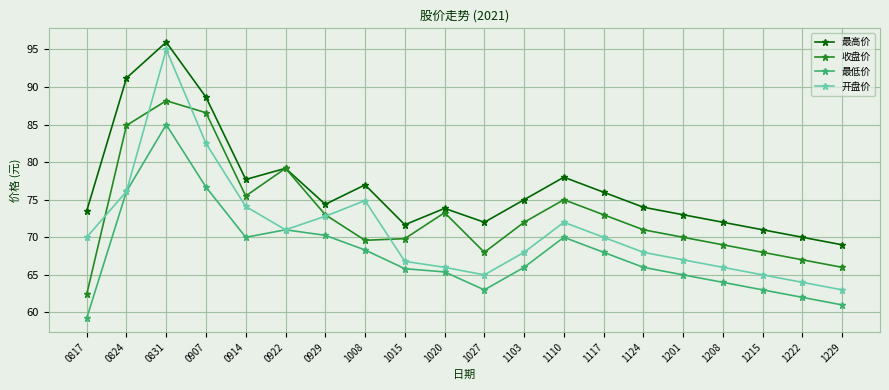

Between 0824 and 1027, which series saw the biggest shift?

最高价